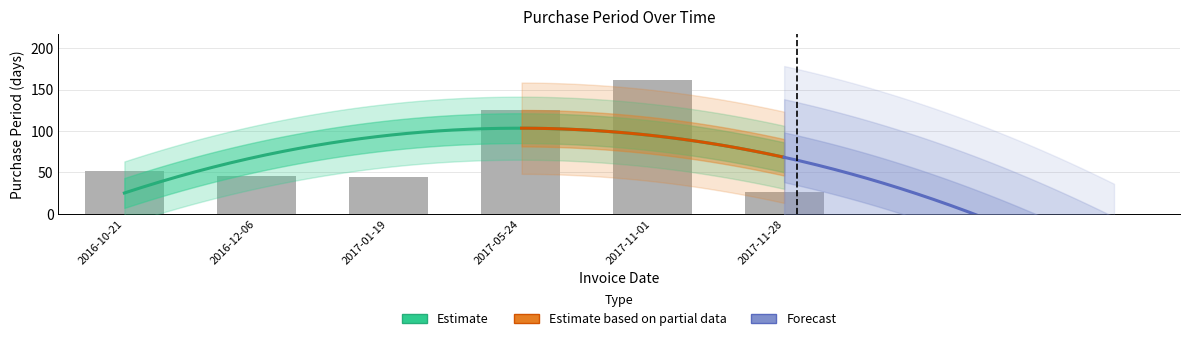

Reading left to right, transcribe all the data shown in this chart.

2016-10-21=52	2016-12-06=46	2017-01-19=44	2017-05-24=125	2017-11-01=161	2017-11-28=27